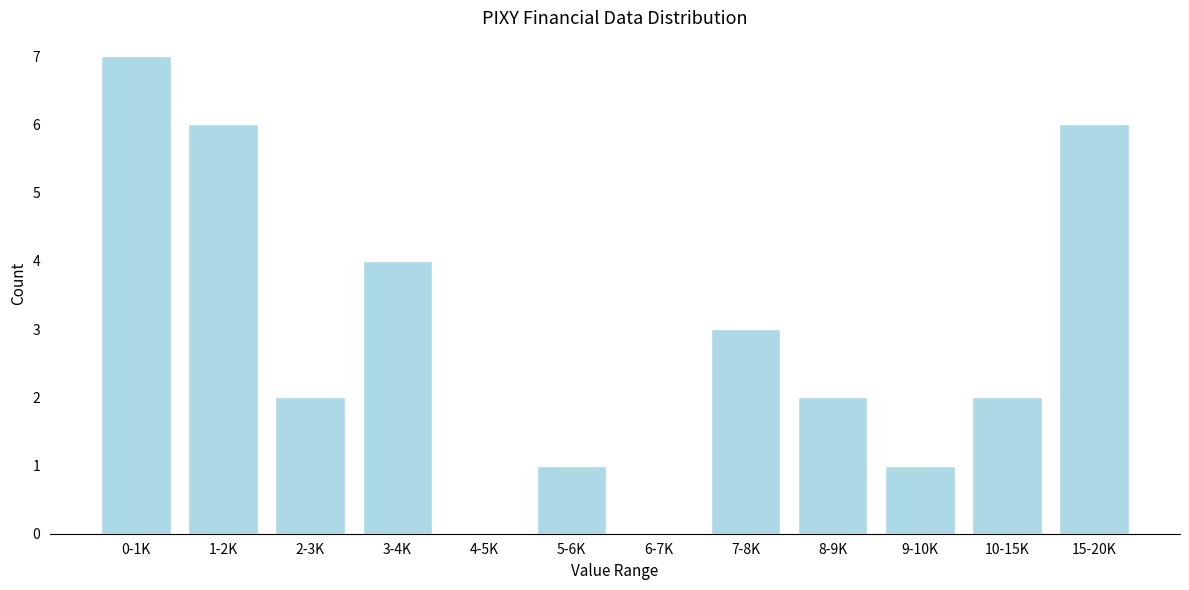

Reading right to left, extract all data points from this chart.

15-20K=6	10-15K=2	9-10K=1	8-9K=2	7-8K=3	6-7K=0	5-6K=1	4-5K=0	3-4K=4	2-3K=2	1-2K=6	0-1K=7